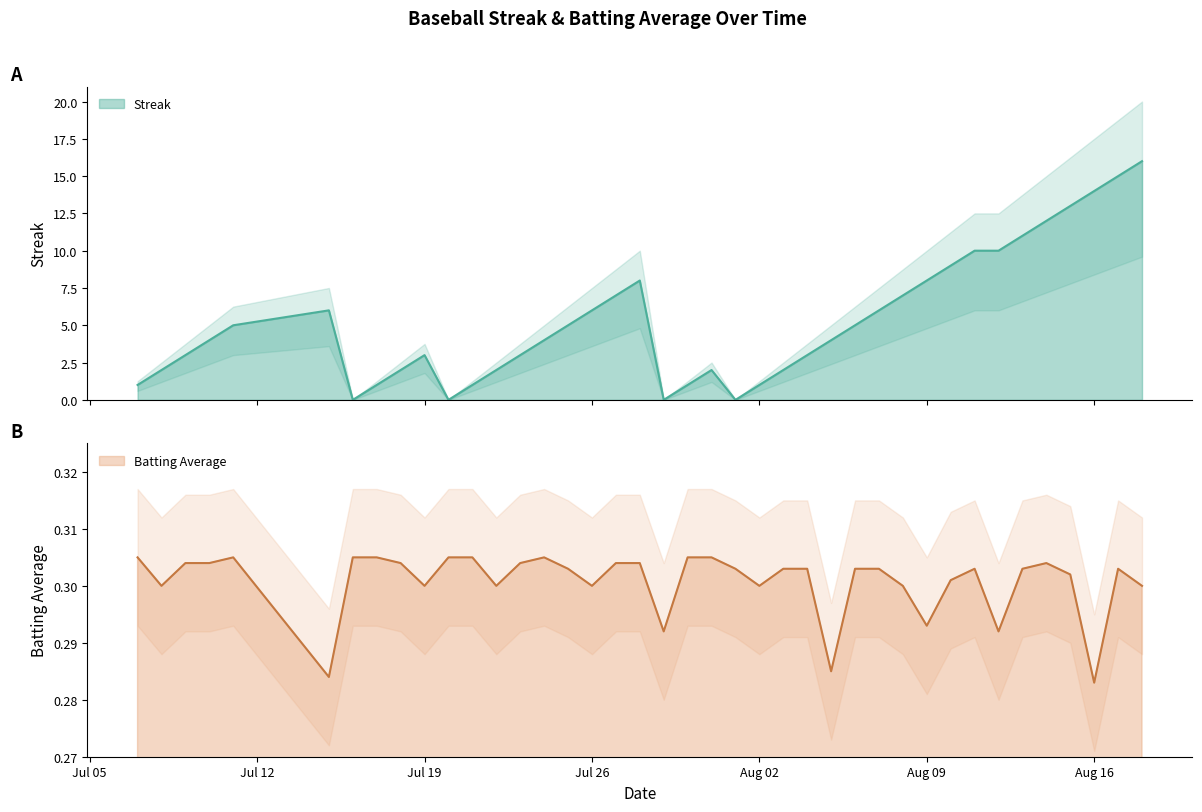

What is the sum of all Streak values?

212.0